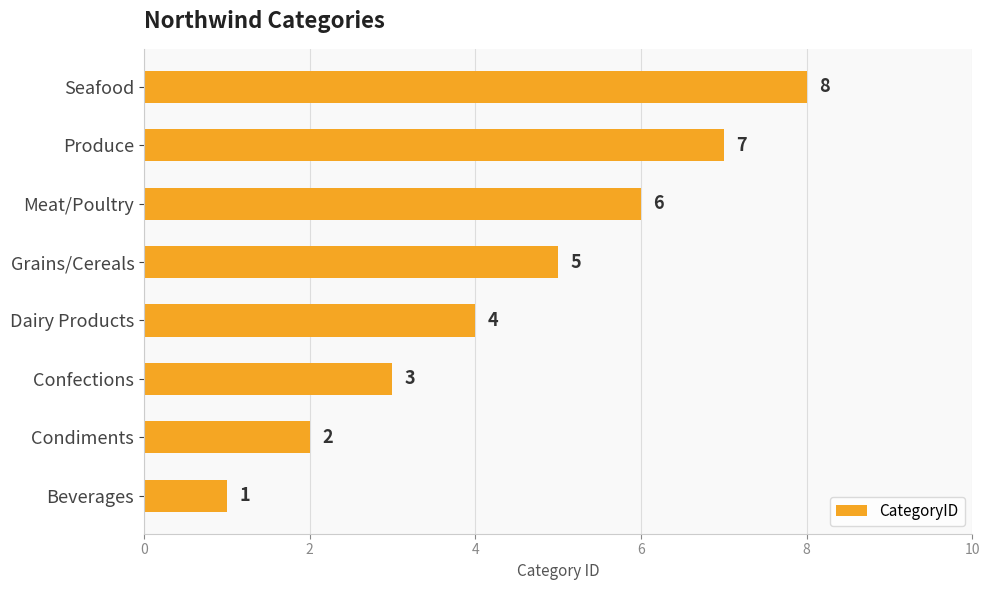

What is the smallest value displayed?

1